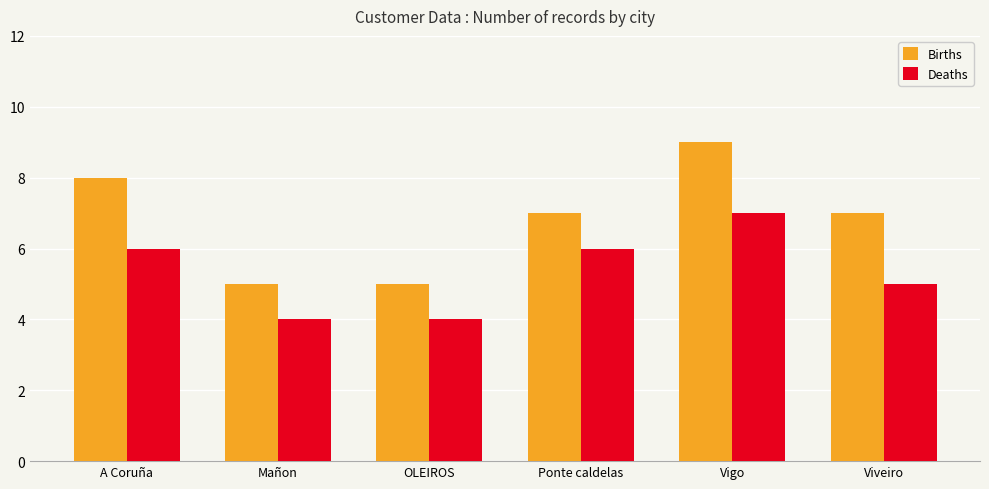

What is the lowest value of the Births series?

5